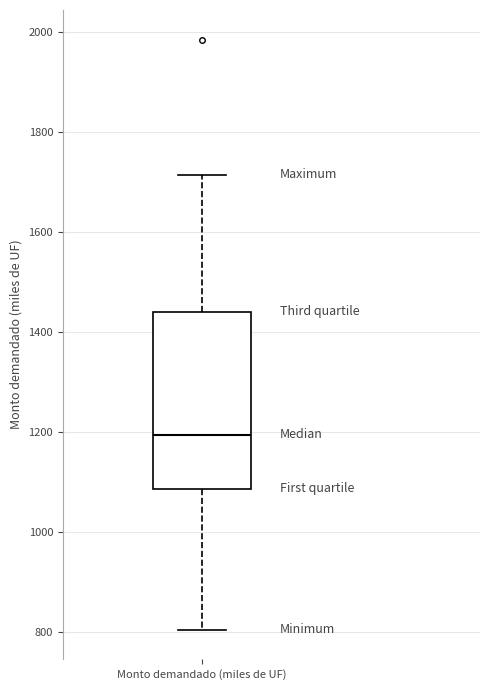

Where does the lower whisker of the box for Monto demandado (miles de UF) end on the y-axis? The values are not printed on the chart, so give them approximately, as read against the axis.

800